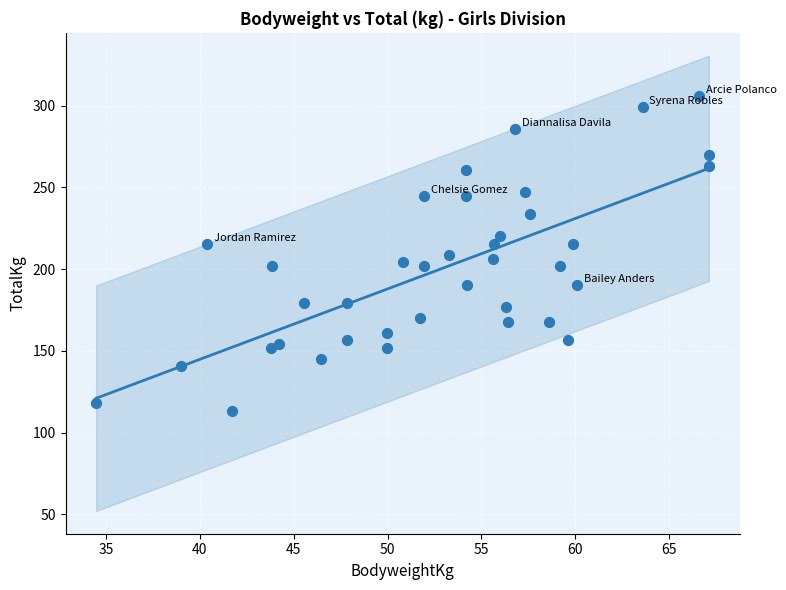

What is the range of X values (max minus min)?

32.7